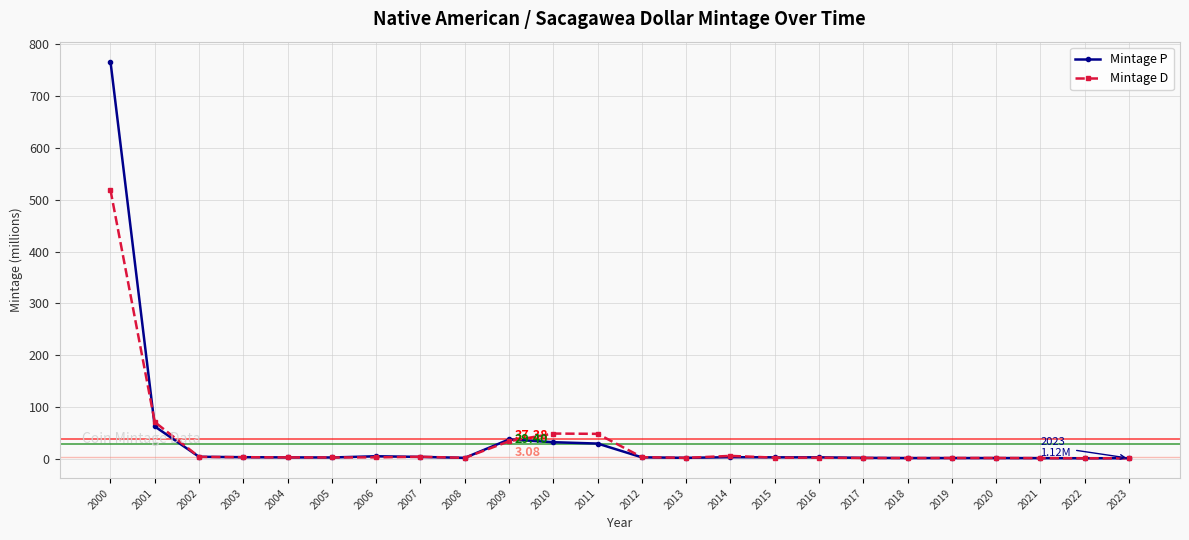

How many values in the Mintage D series are below 2?

9